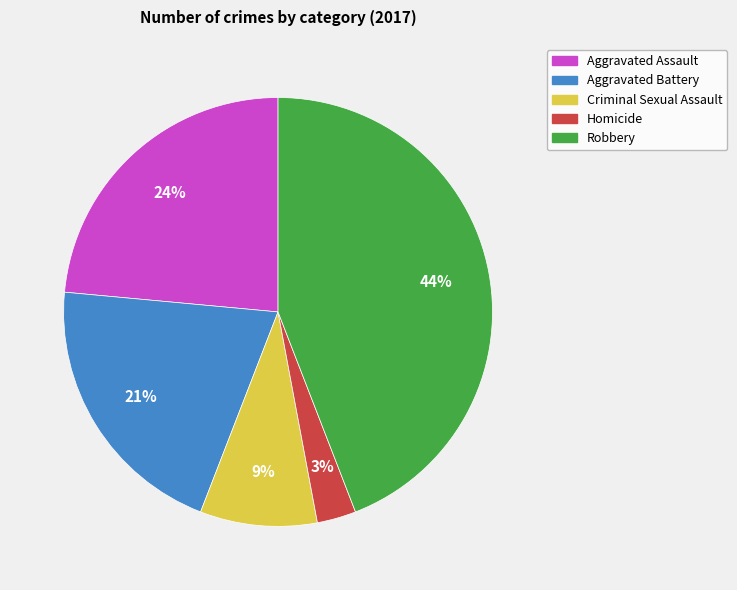

The Aggravated Battery slice represents 13% of the pie. True or false?

False